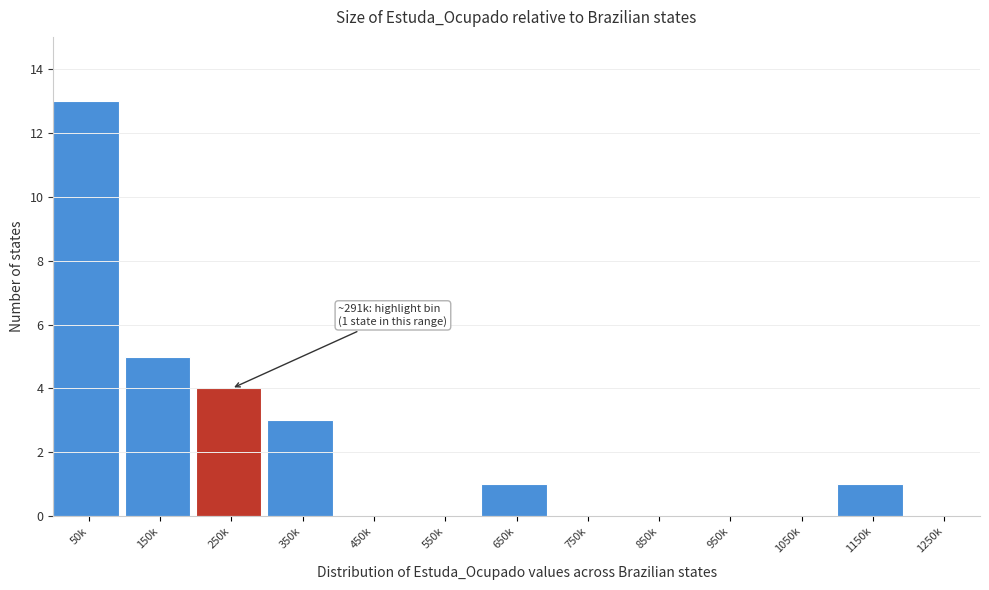

Reading right to left, what are all the values shown in this chart?

1250k=0	1150k=1	1050k=0	950k=0	850k=0	750k=0	650k=1	550k=0	450k=0	350k=3	250k=4	150k=5	50k=13